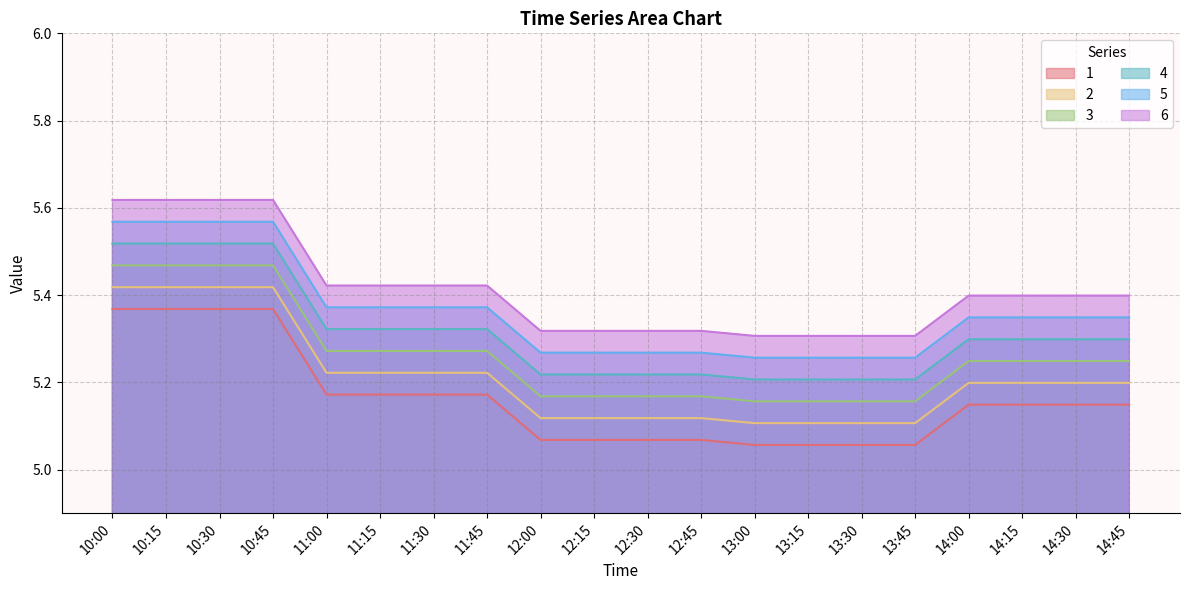

What is the sum of the 1 values at 10:30 and 12:15?

10.4